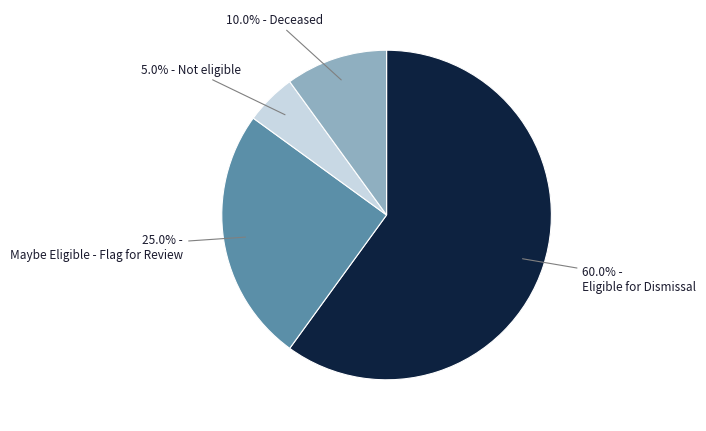

Is there any slice that represents more than half of the pie?

Yes